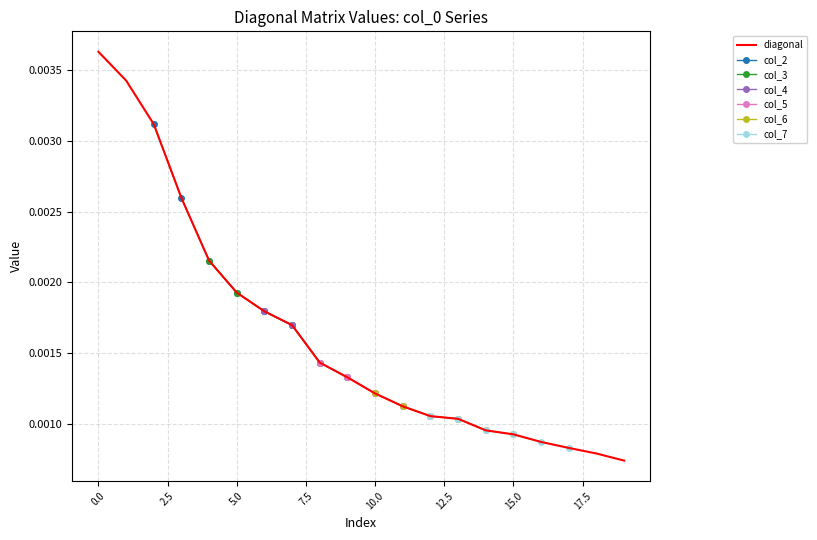

Rank the categories by value from highest to lowest.

0, 1, 2, 3, 4, 5, 6, 7, 8, 9, 10, 11, 12, 13, 14, 15, 16, 17, 18, 19